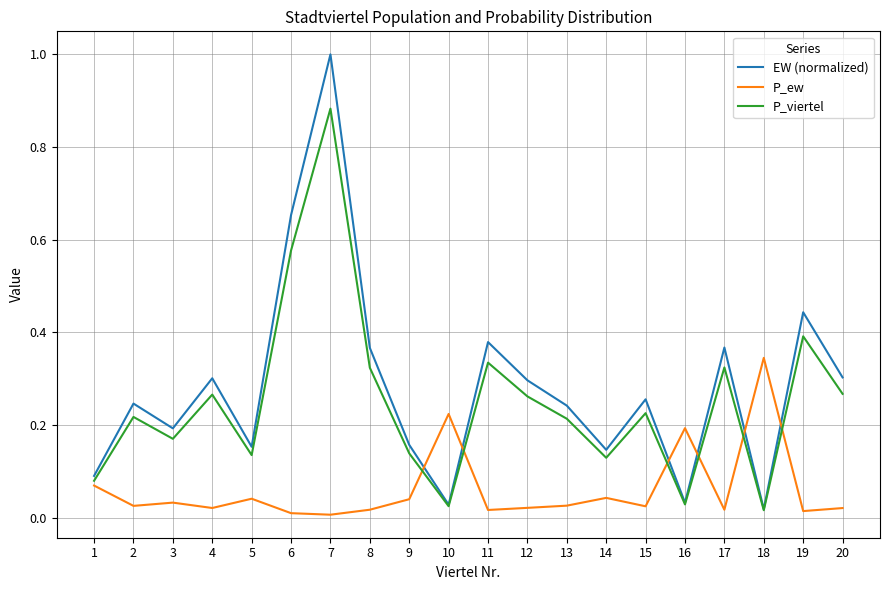

The value of P_ew at 19 is 0.0. True or false?

True